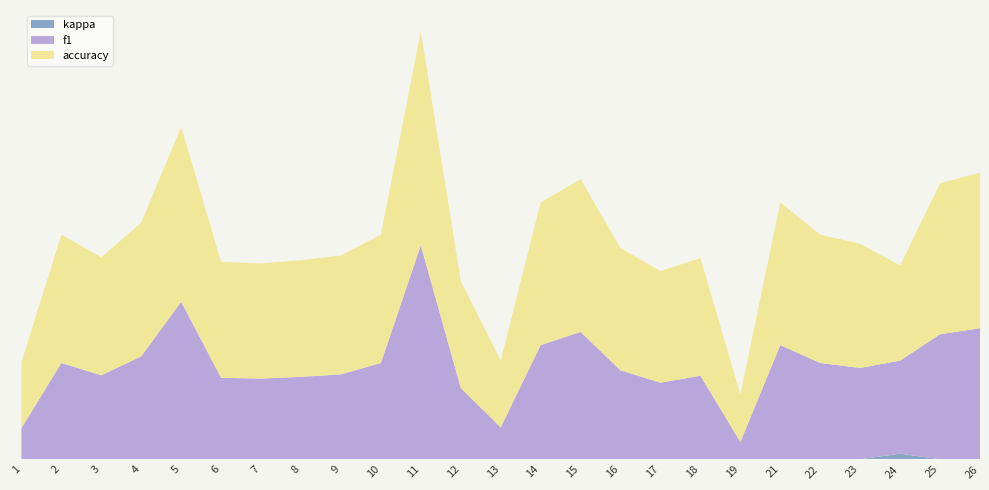

Reading left to right, extract all data points from this chart.

f1: 1=0.1	2=0.5	3=0.4	4=0.5	5=0.7	6=0.4	7=0.4	8=0.4	9=0.4	10=0.5	11=1.0	12=0.3	13=0.1	14=0.5	15=0.6	16=0.4	17=0.4	18=0.4	19=0.1	21=0.5	22=0.5	23=0.4	24=0.4	25=0.6	26=0.6
accuracy: 1=0.3	2=0.6	3=0.6	4=0.6	5=0.8	6=0.5	7=0.5	8=0.5	9=0.6	10=0.6	11=1.0	12=0.5	13=0.3	14=0.7	15=0.7	16=0.6	17=0.5	18=0.6	19=0.2	21=0.7	22=0.6	23=0.6	24=0.4	25=0.7	26=0.7
kappa: 1=0.0	2=0.0	3=0.0	4=0.0	5=0.0	6=0.0	7=0.0	8=0.0	9=0.0	10=0.0	11=0.0	12=0.0	13=0.0	14=0.0	15=0.0	16=0.0	17=0.0	18=0.0	19=0.0	21=0.0	22=0.0	23=0.0	24=0.0	25=0.0	26=0.0